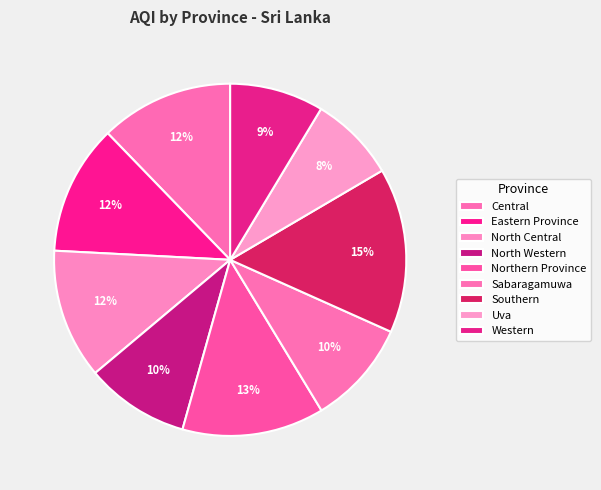

Is it true that Uva is 8% of the pie?

True